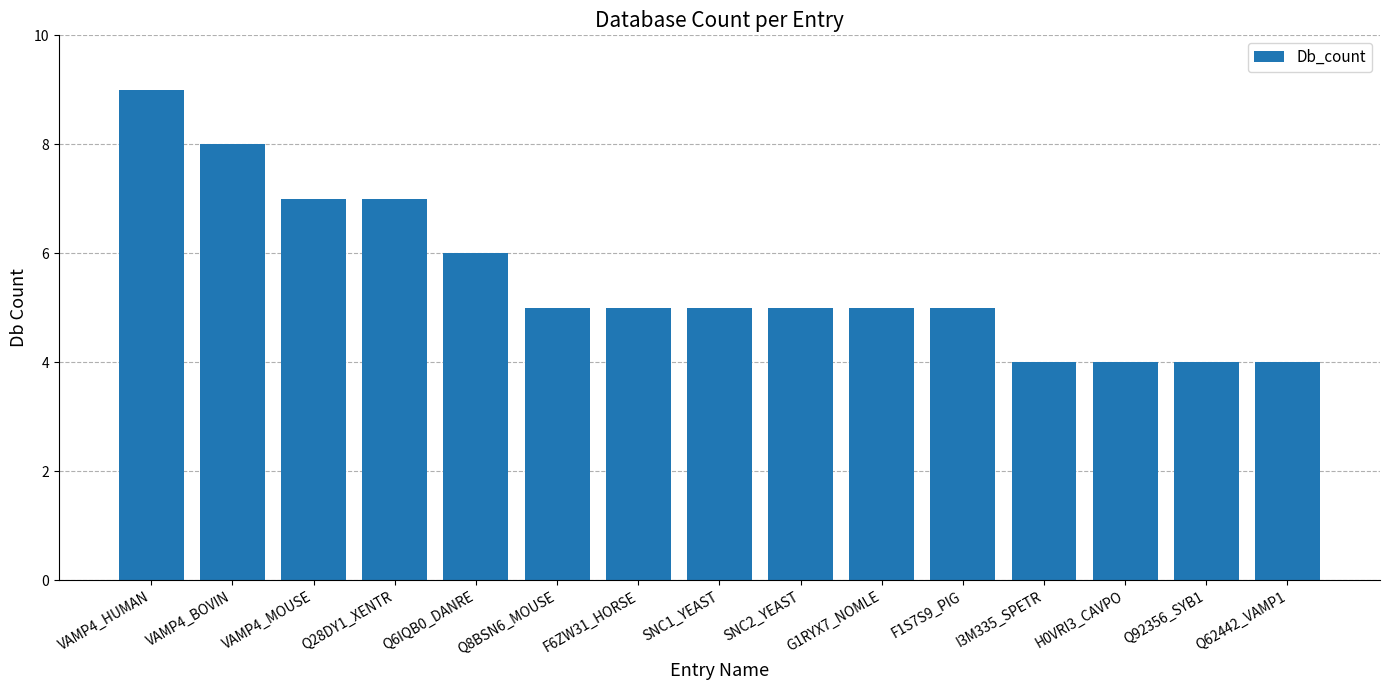

Which has a higher value, Q62442_VAMP1 or Q28DY1_XENTR?

Q28DY1_XENTR